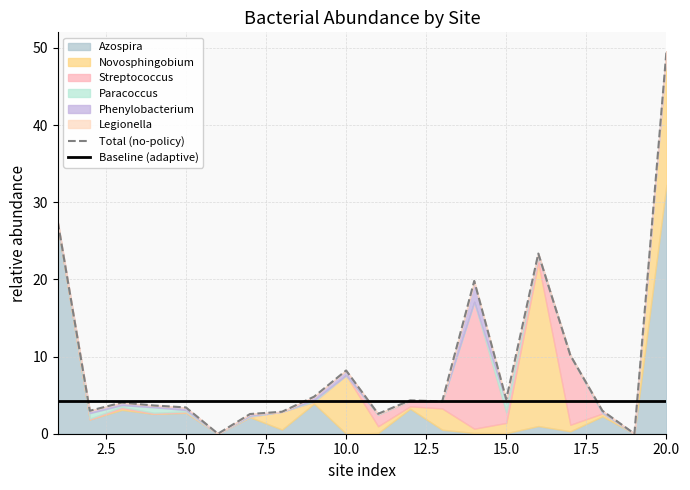

List the series in order of their peak value, lowest first.

Legionella, Paracoccus, Phenylobacterium, Streptococcus, Novosphingobium, Azospira